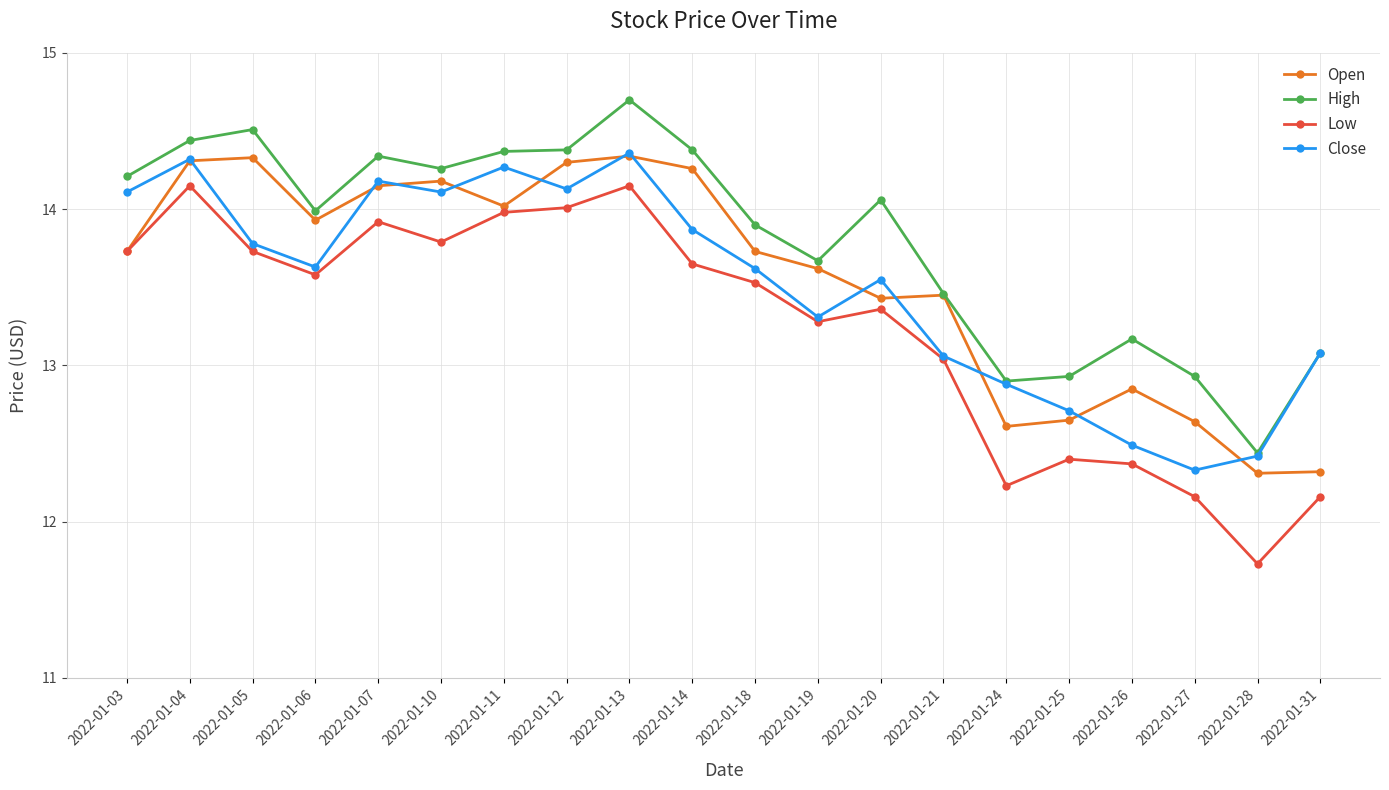

What is the sum of all Close values?

270.2